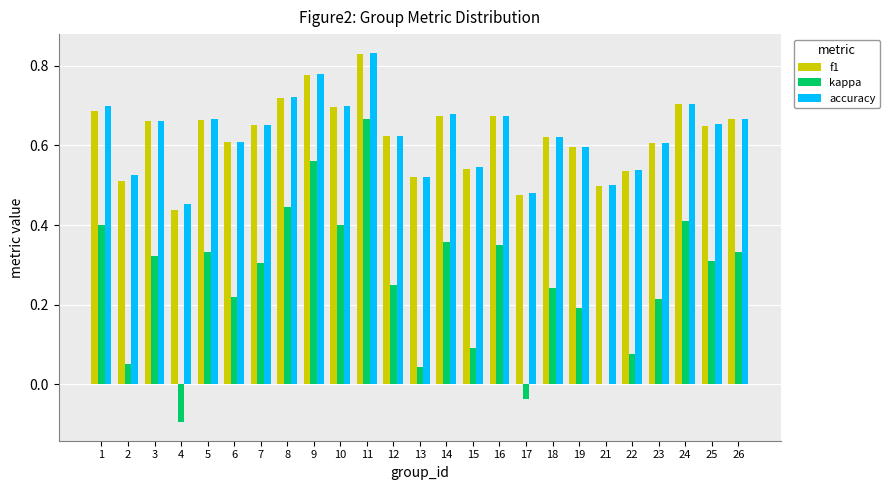

True or false: accuracy has a value of 0.7 at 26.

True